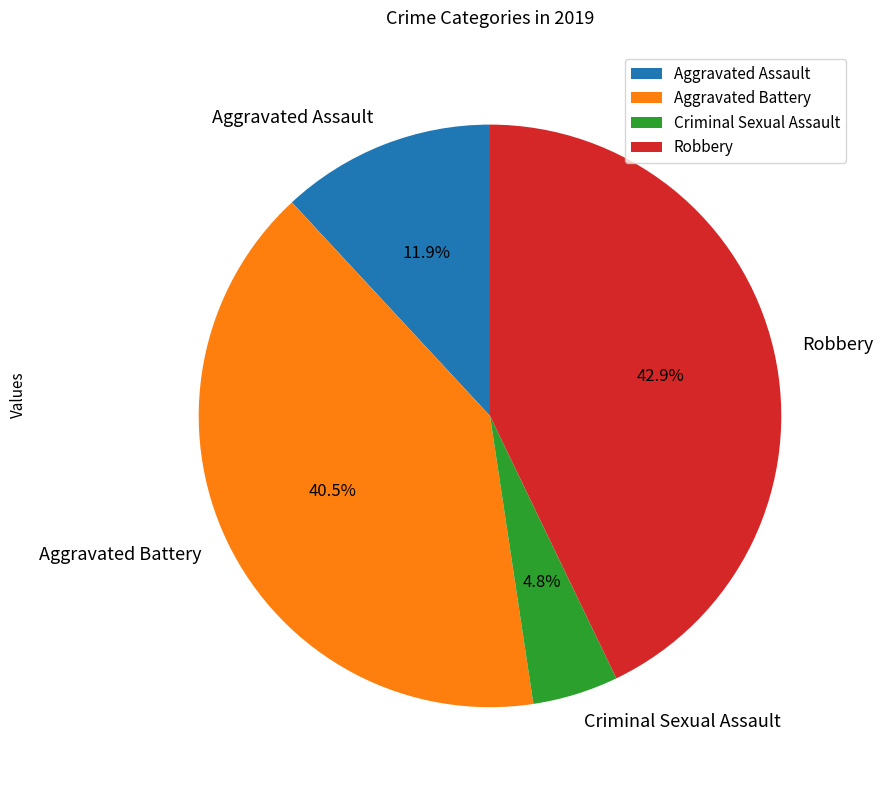

Count the number of slices in the pie.

4